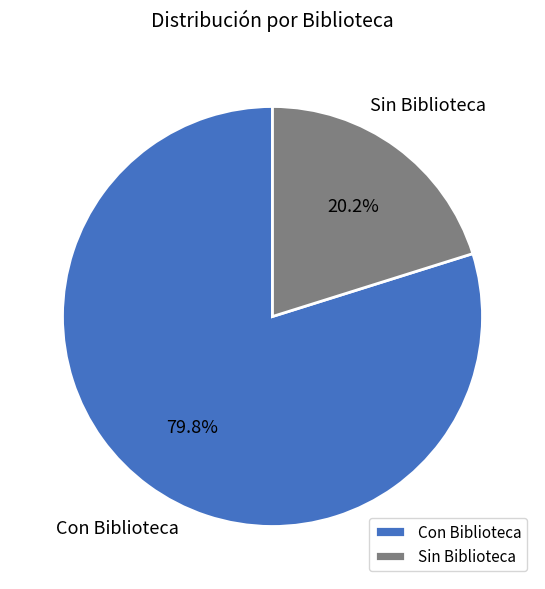

What is the smallest slice in the pie chart?

Sin Biblioteca